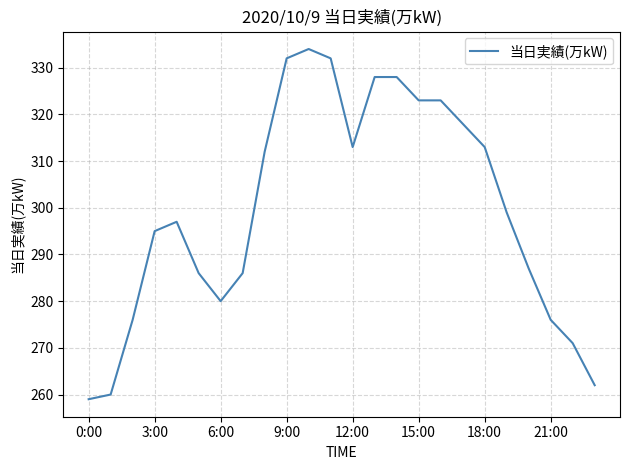

What is the smallest value displayed?

259